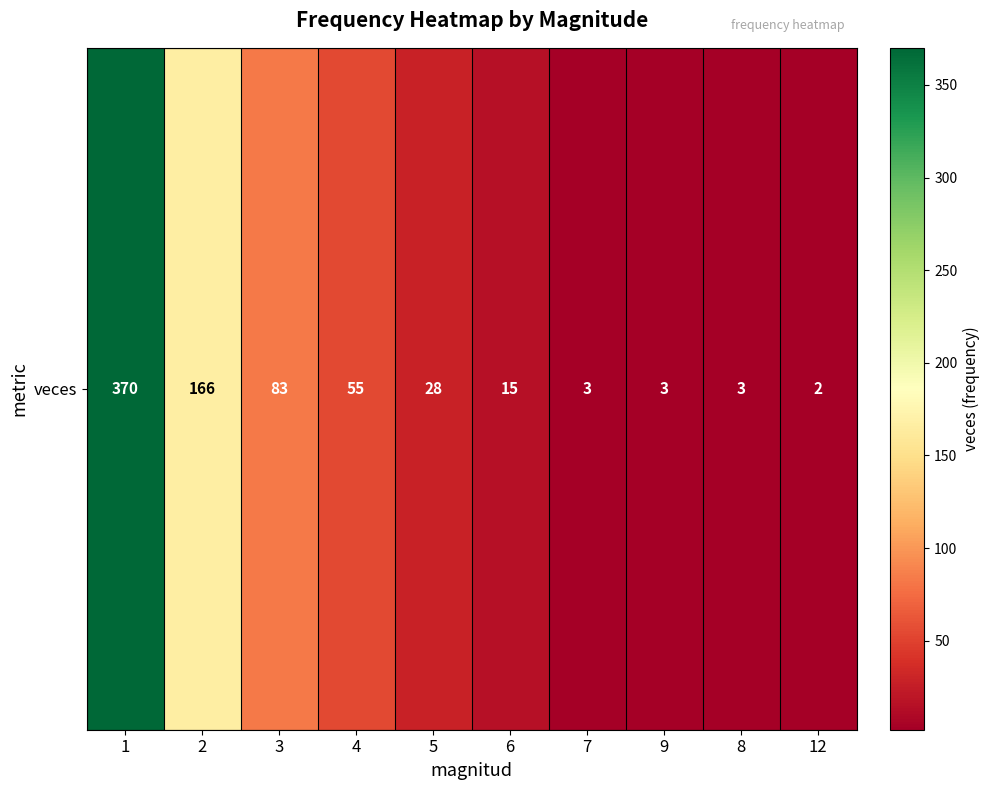

How many series are shown in this chart?

1